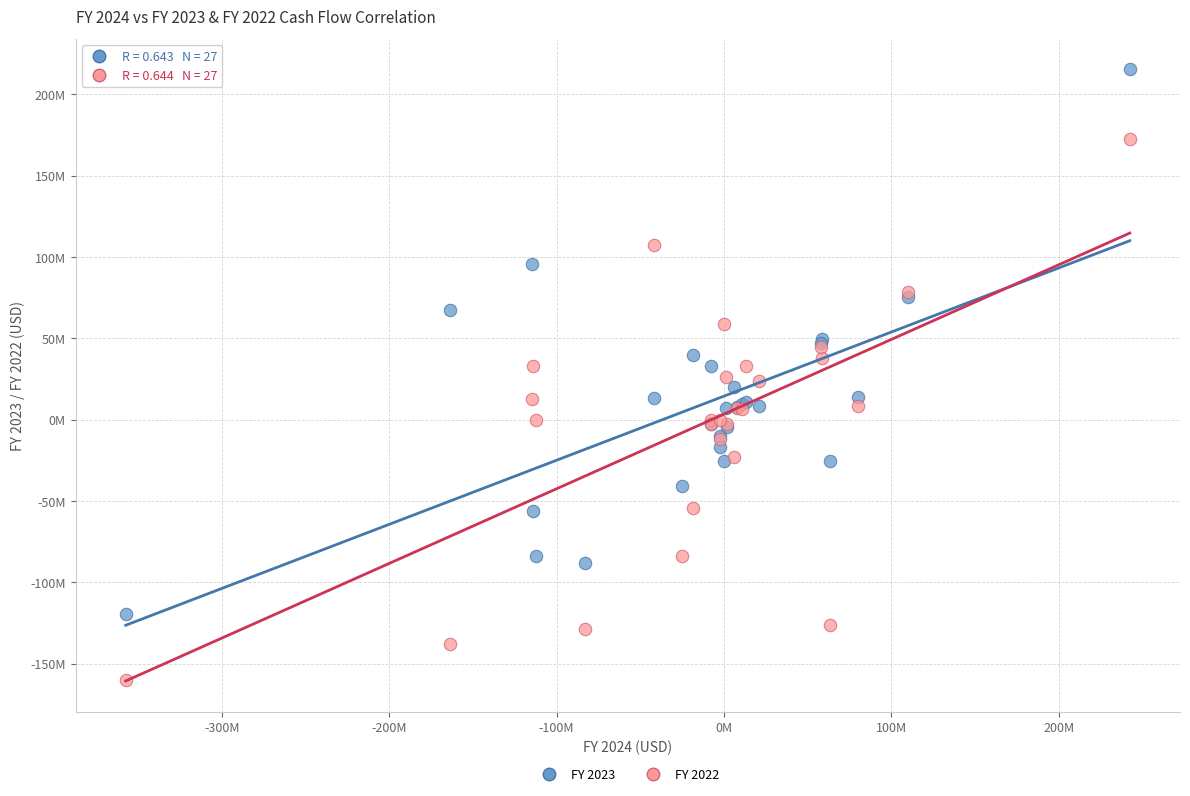

What are all the series names shown in the legend?

FY 2023, FY 2022